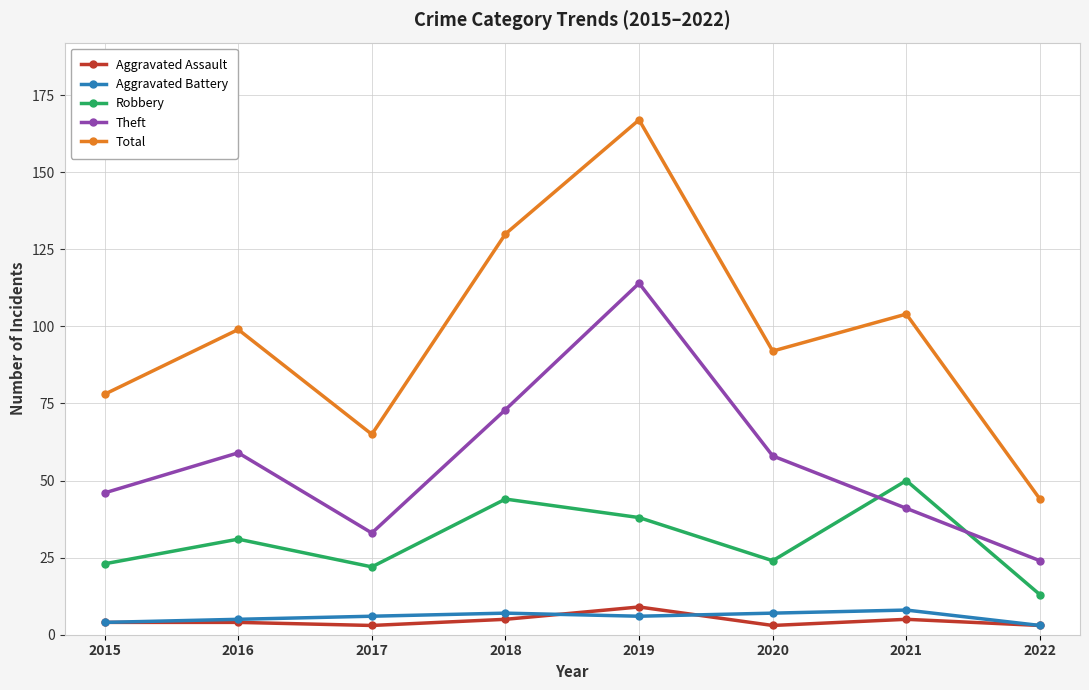

What is the sum of all Theft values?

448